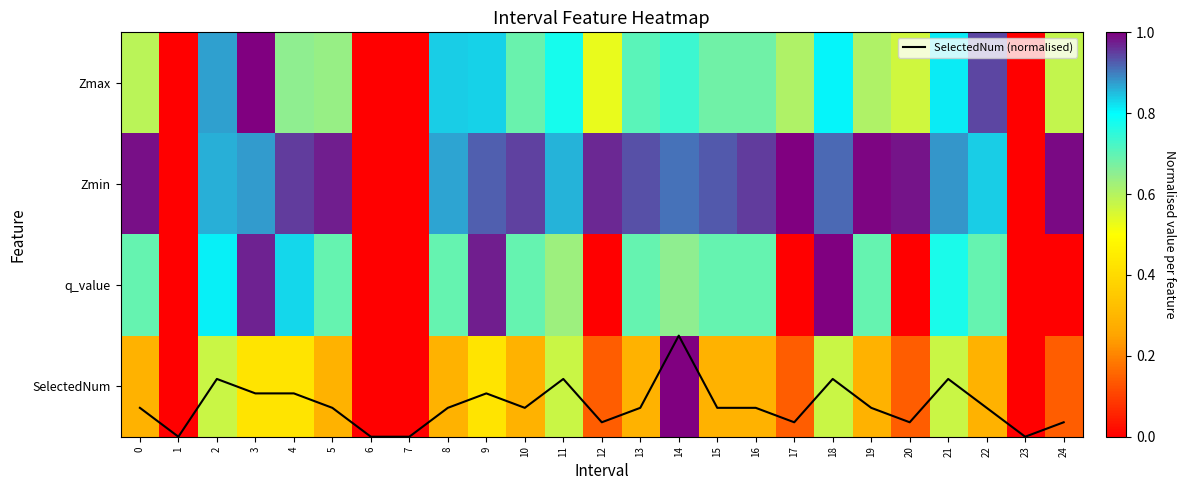

The q_value series shows -0.5 at 20. True or false?

False